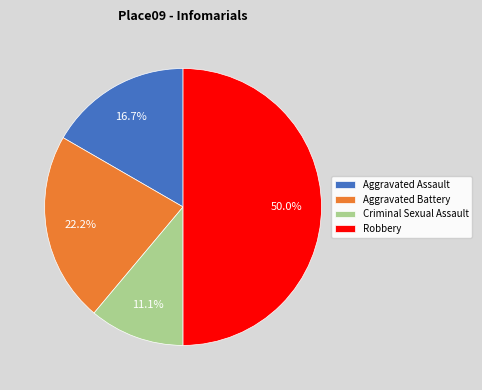

Does Aggravated Assault represent more than half of the total?

No